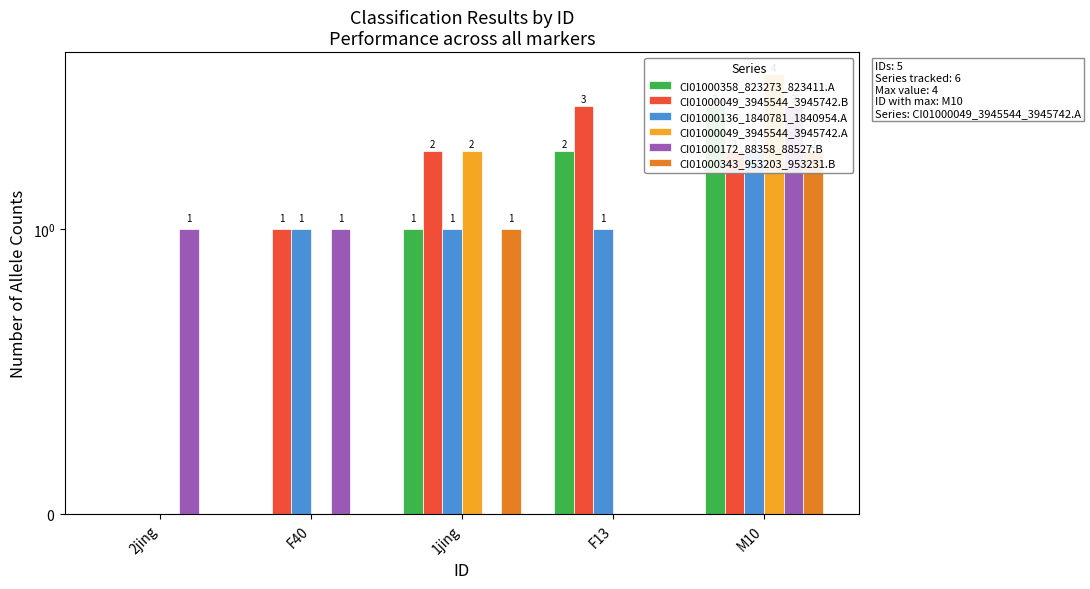

What is the label of the 3rd bar from the left?

1jing